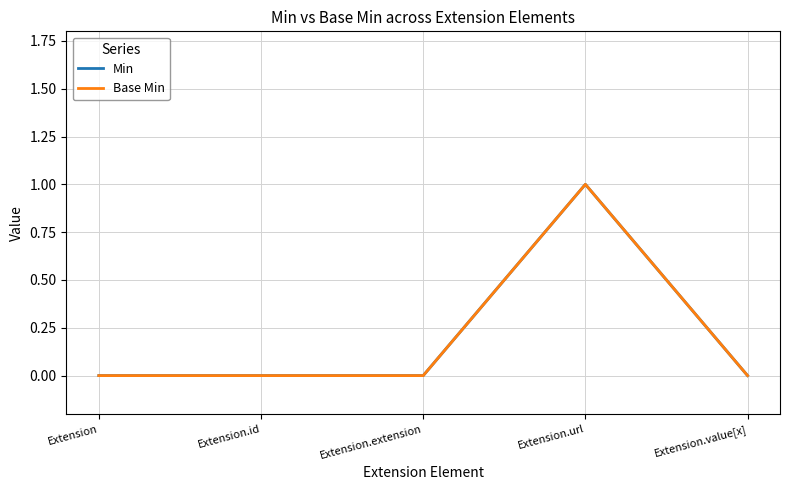

Rank the series by their maximum value, from lowest to highest.

Min, Base Min